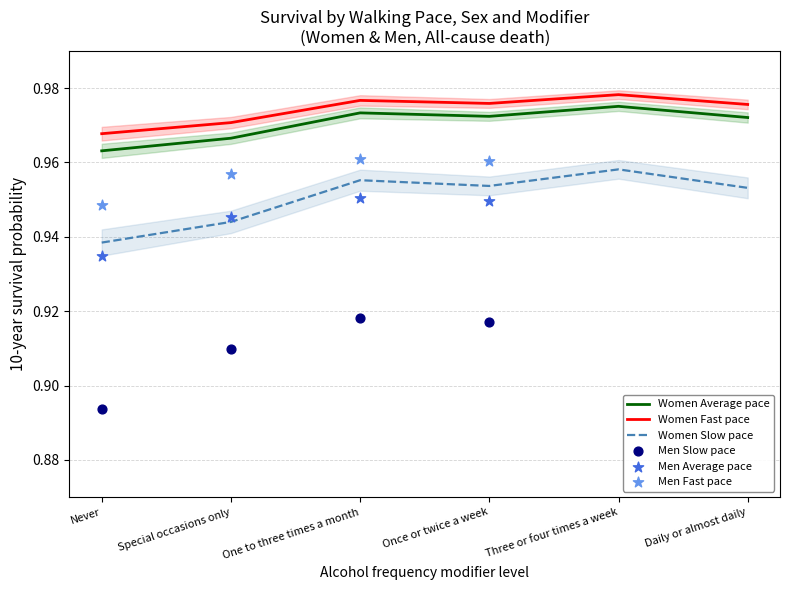

Is the value of Women Fast pace at Daily or almost daily greater than the value of Women Average pace at Once or twice a week?

Yes